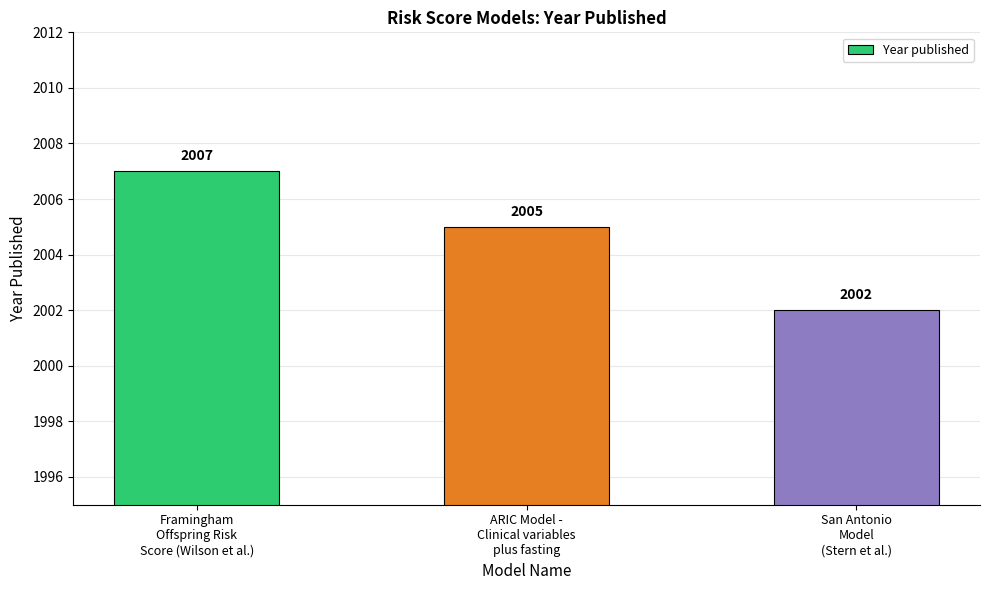

What value does the data have at Framingham
Offspring Risk
Score (Wilson et al.)?

2007